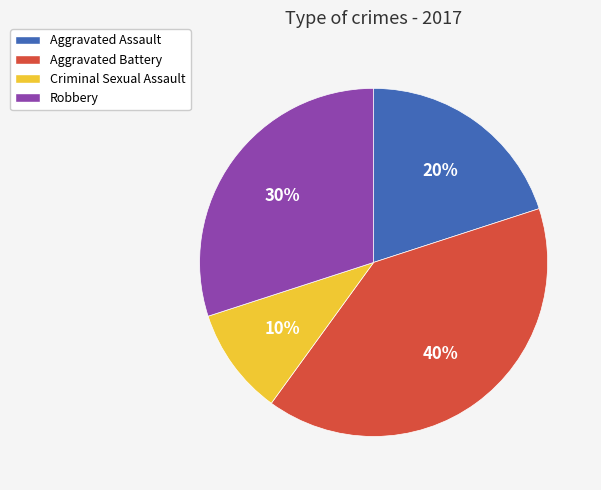

To the nearest percent, what is the difference between the largest and smallest slice percentages?

30%